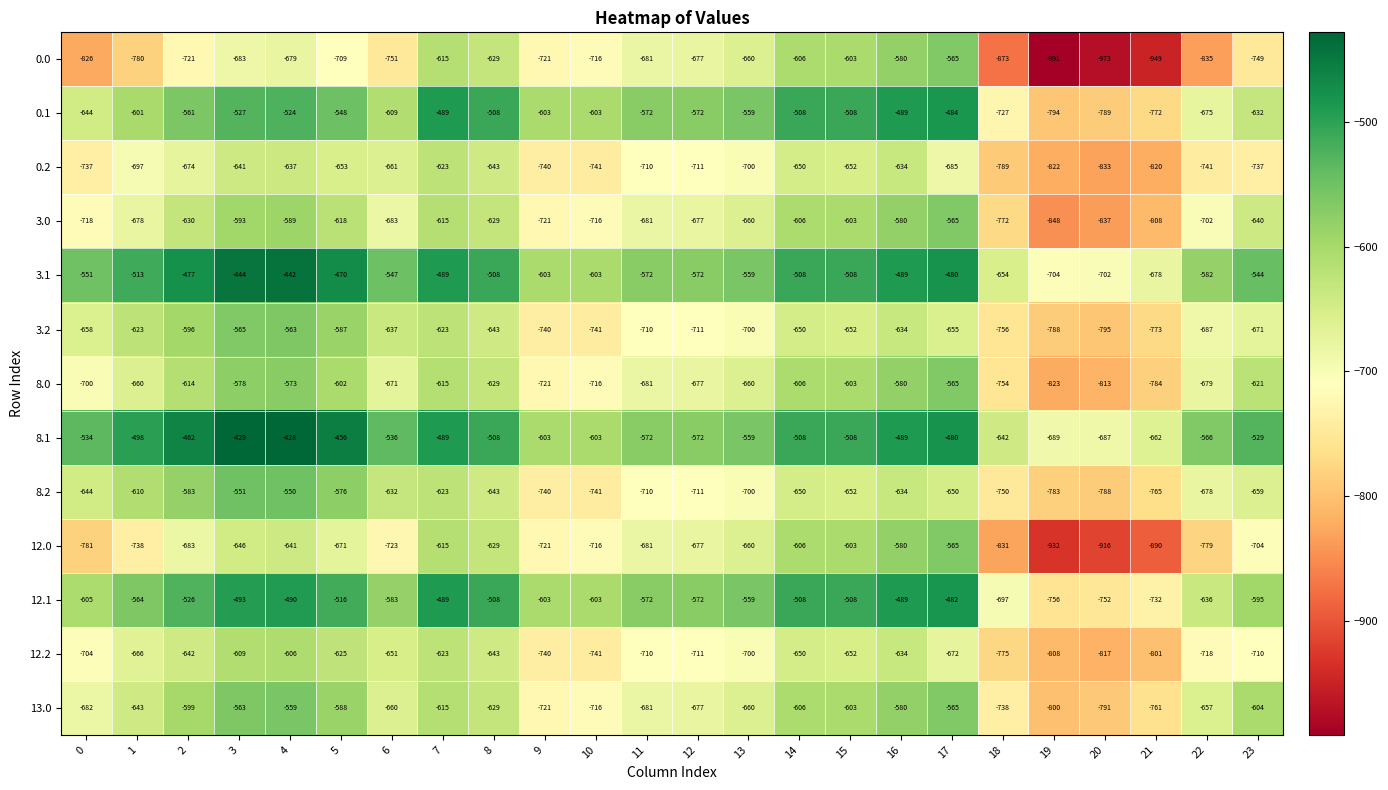

At 1, list the series in order from smallest to largest.

0.0, 12.0, 0.2, 3.0, 12.2, 8.0, 13.0, 3.2, 8.2, 0.1, 12.1, 3.1, 8.1